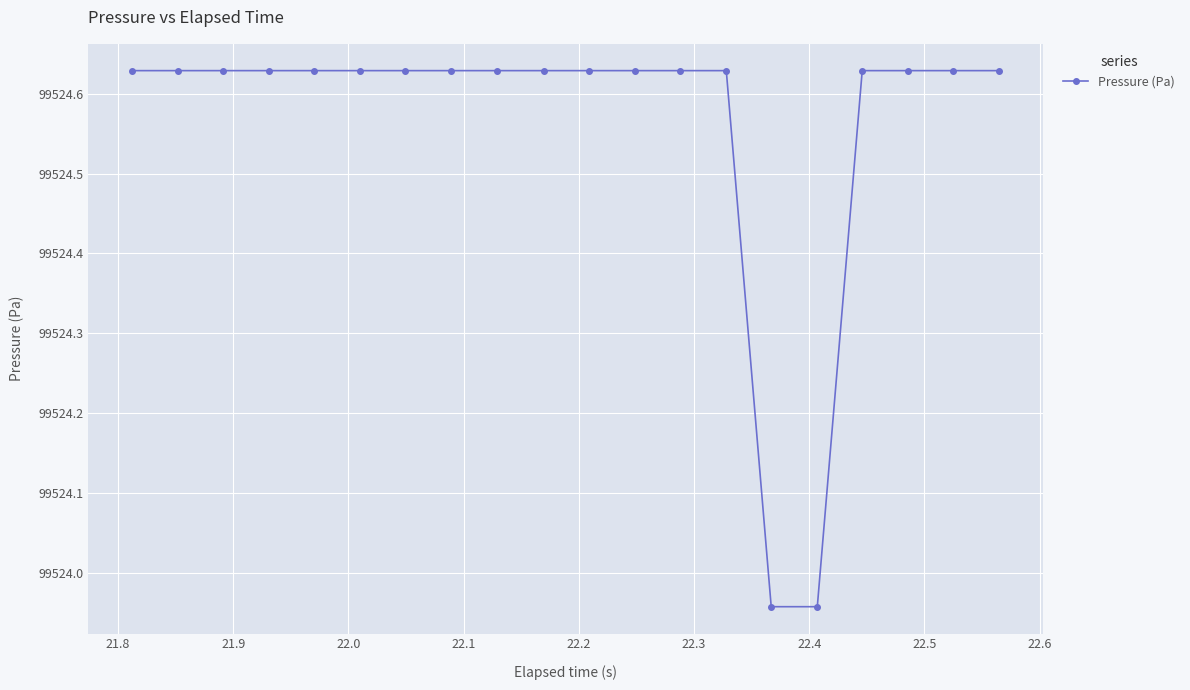

What is the difference between the maximum and minimum values?

0.7